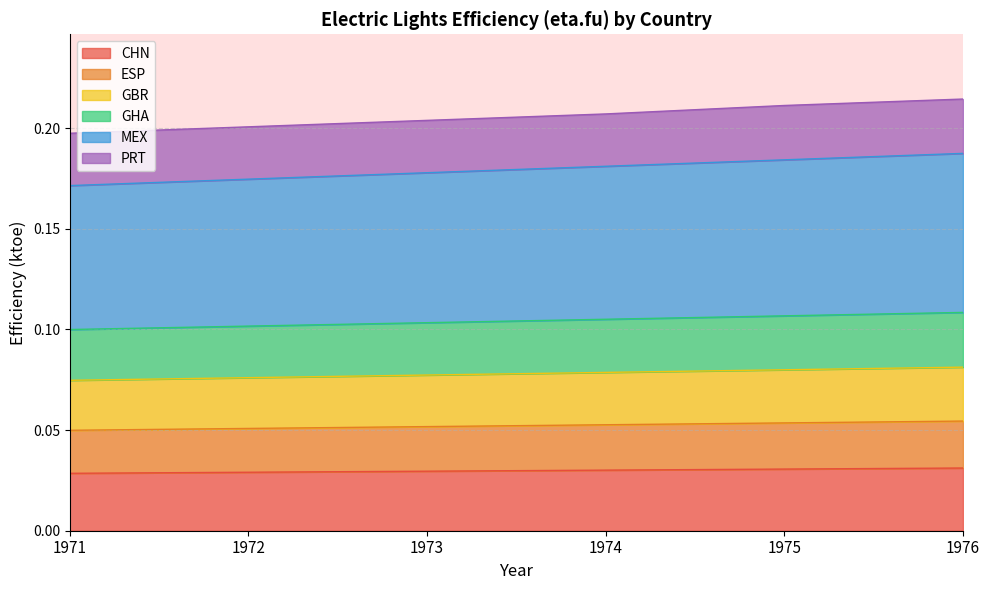

True or false: CHN and GBR cross at least once.

False